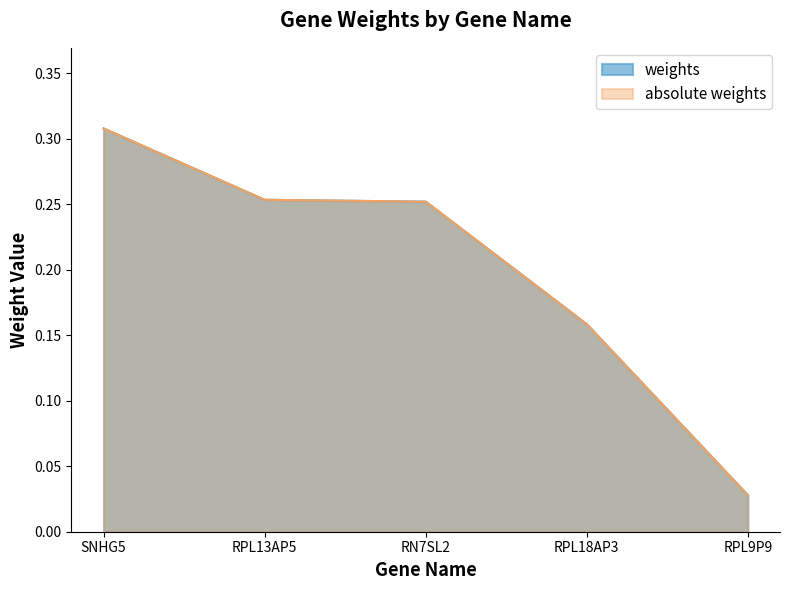

True or false: weights and absolute weights cross at least once.

False